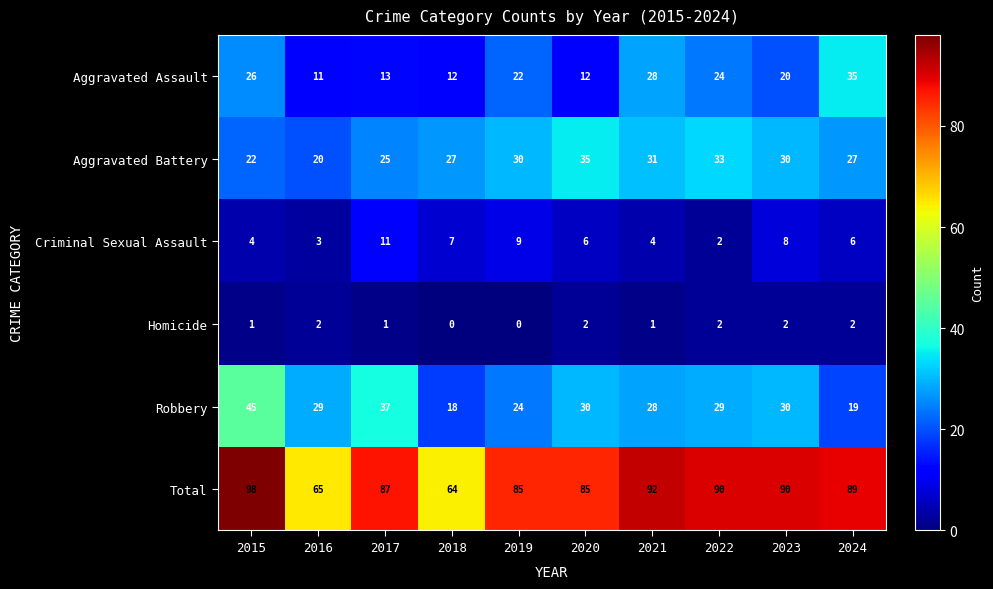

What value does the Robbery series have at 2024?

19